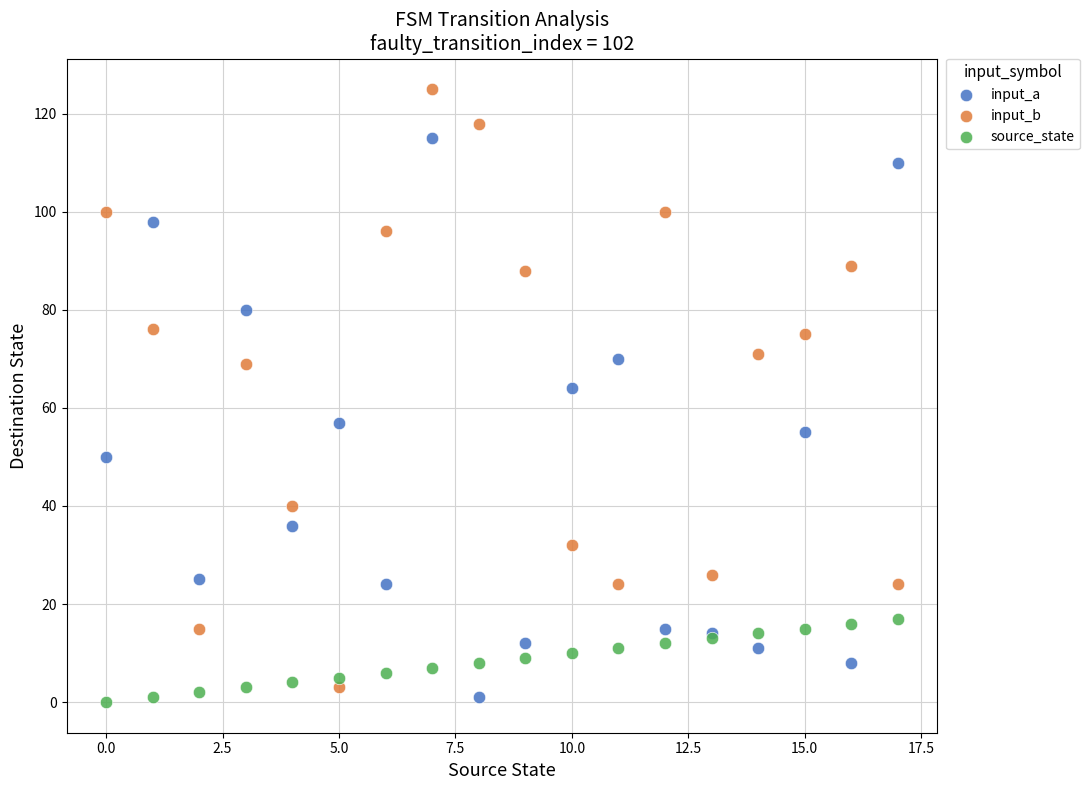

What are all the series names shown in the legend?

input_a, input_b, source_state